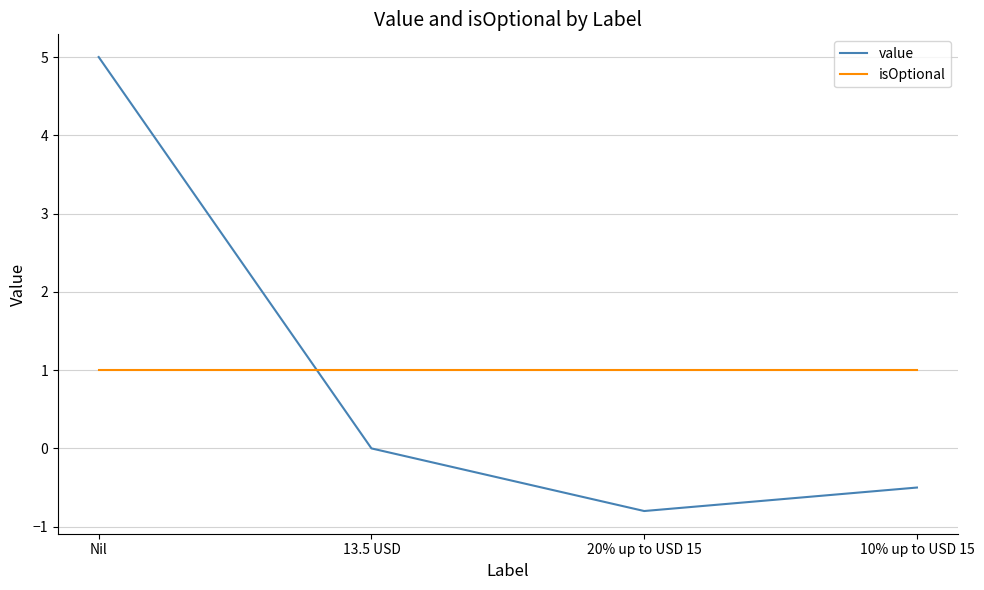

True or false: value has more than 0 points higher than both neighbors.

False